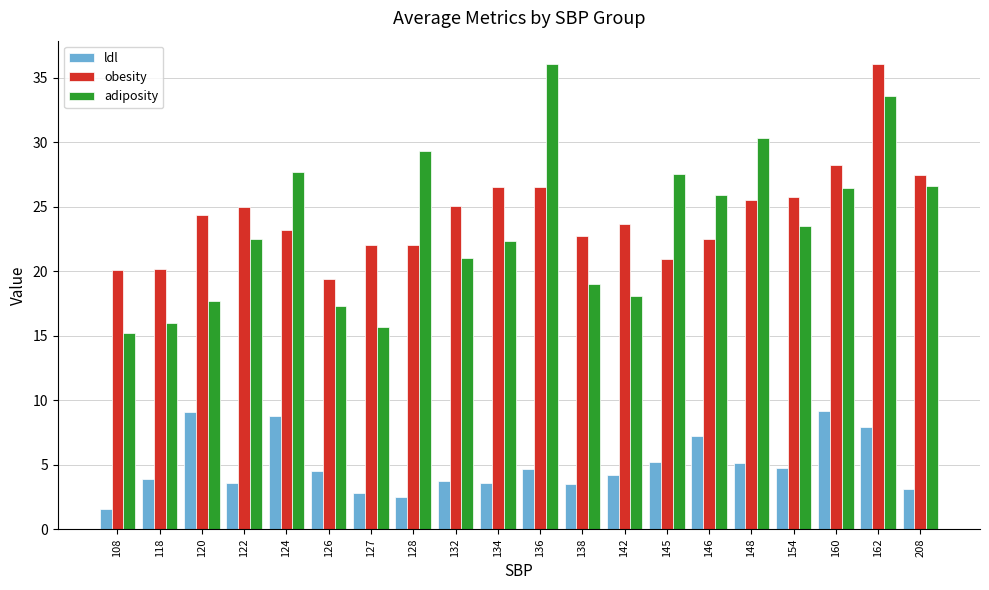

Which series has the largest range (max minus min)?

adiposity